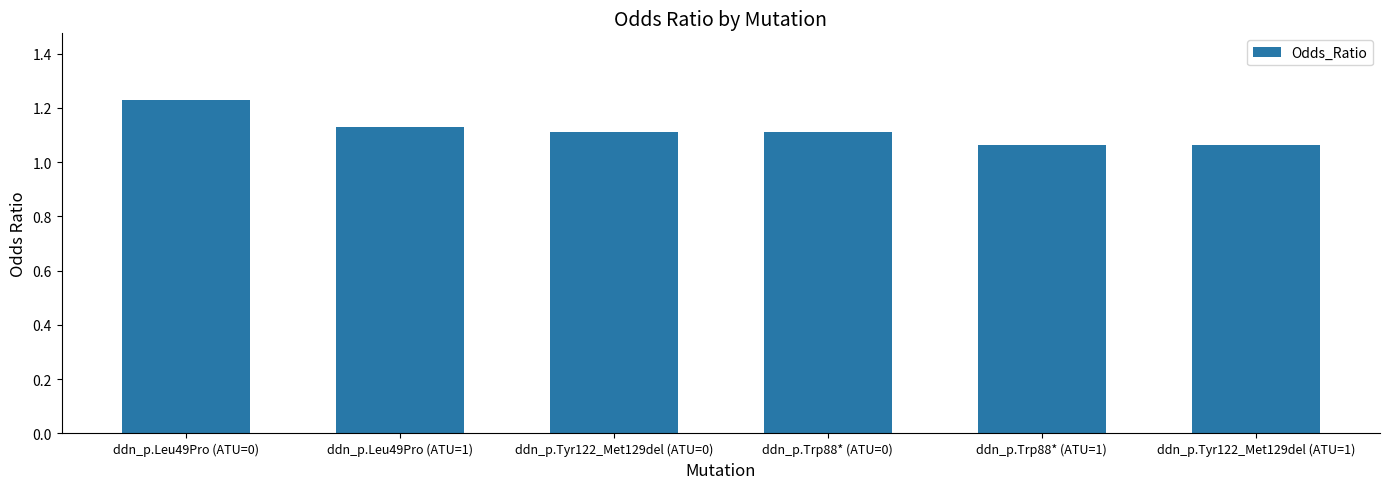

Approximately how many times larger is the value at ddn_p.Tyr122_Met129del (ATU=1) compared to ddn_p.Tyr122_Met129del (ATU=0)?

1.0